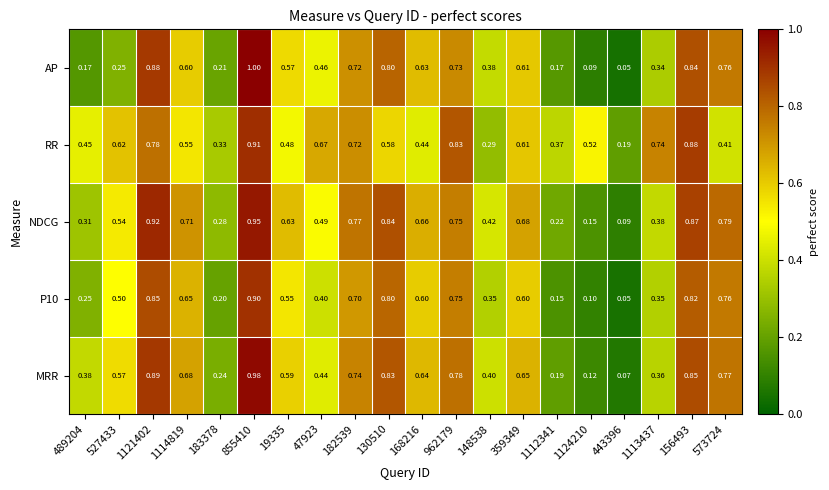

At how many categories does at least one series exceed 0?

20